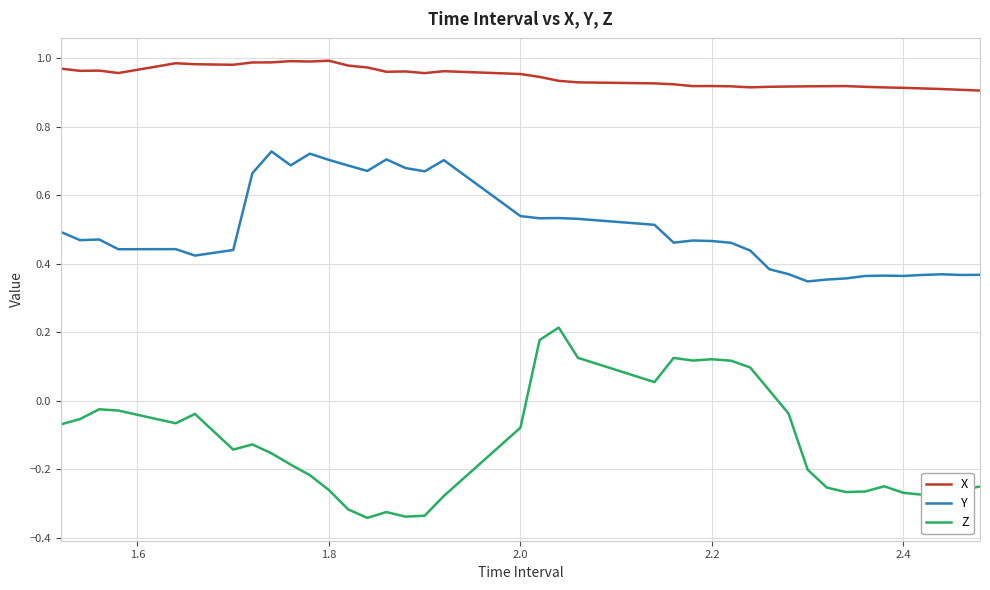

Which series has the widest spread of values?

Z